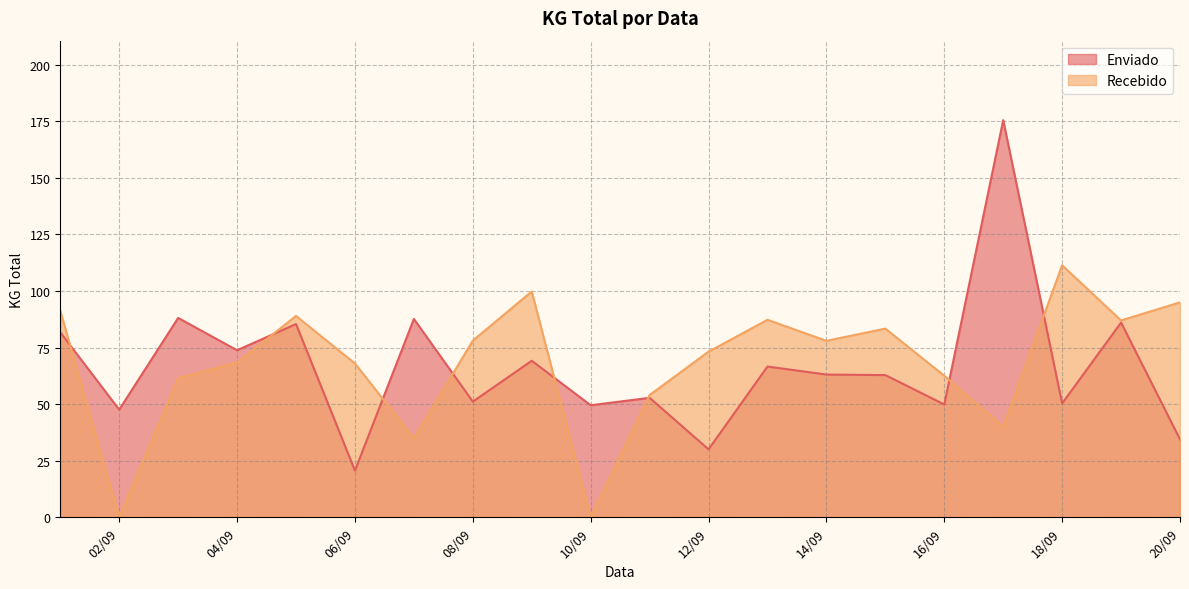

Reading left to right, what are all the values shown in this chart?

Enviado: 2024-09-01=81.8	2024-09-02=47.6	2024-09-03=88.1	2024-09-04=73.8	2024-09-05=85.4	2024-09-06=20.7	2024-09-07=87.7	2024-09-08=51.1	2024-09-09=69.2	2024-09-10=49.5	2024-09-11=52.8	2024-09-12=30.1	2024-09-13=66.6	2024-09-14=63.1	2024-09-15=62.9	2024-09-16=49.9	2024-09-17=175.5	2024-09-18=50.3	2024-09-19=86.1	2024-09-20=34.5
Recebido: 2024-09-01=91.3	2024-09-02=0.0	2024-09-03=61.5	2024-09-04=68.4	2024-09-05=89.0	2024-09-06=68.0	2024-09-07=34.9	2024-09-08=78.1	2024-09-09=99.8	2024-09-10=0.0	2024-09-11=54.1	2024-09-12=73.2	2024-09-13=87.3	2024-09-14=78.0	2024-09-15=83.4	2024-09-16=62.6	2024-09-17=40.0	2024-09-18=111.4	2024-09-19=87.0	2024-09-20=95.0